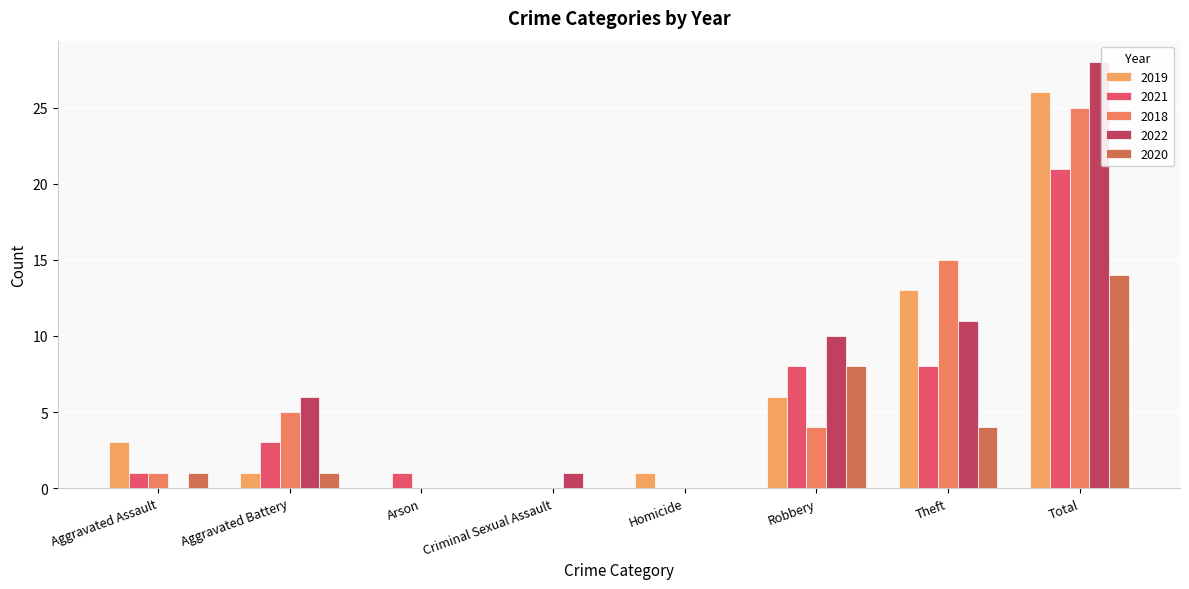

The value of 2018 at Total is 25. True or false?

True